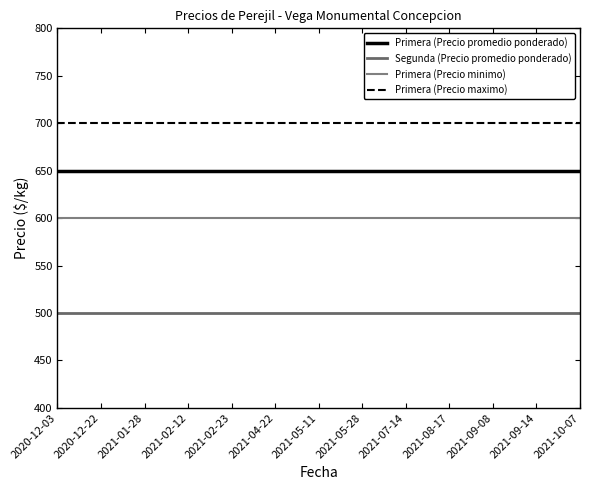

Rank the categories by Primera (Precio minimo) value from highest to lowest.

2020-12-03, 2020-12-22, 2021-01-28, 2021-02-12, 2021-02-23, 2021-04-22, 2021-05-11, 2021-05-28, 2021-07-14, 2021-08-17, 2021-09-08, 2021-09-14, 2021-10-07